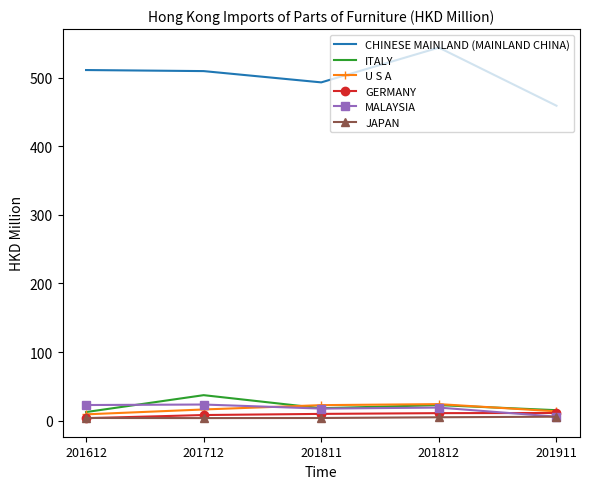

Which series has the largest total across all categories?

CHINESE MAINLAND (MAINLAND CHINA)